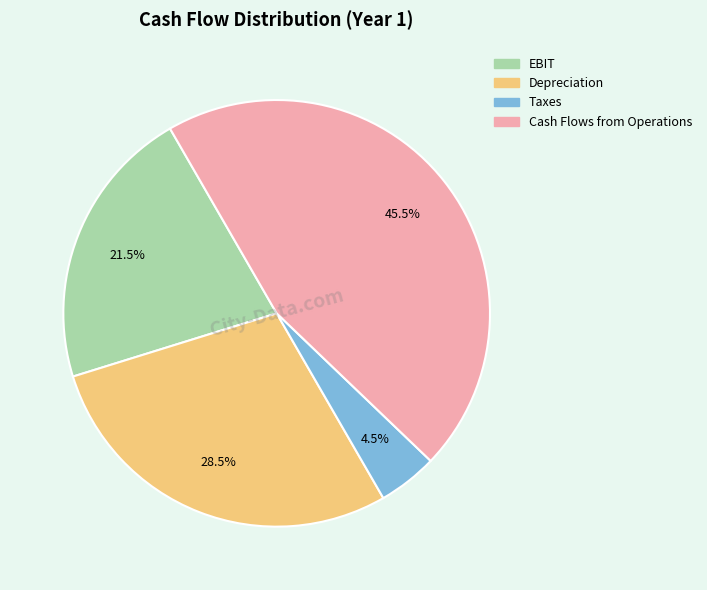

Approximately how many times larger is the value at Cash Flows from Operations compared to Depreciation?

1.6